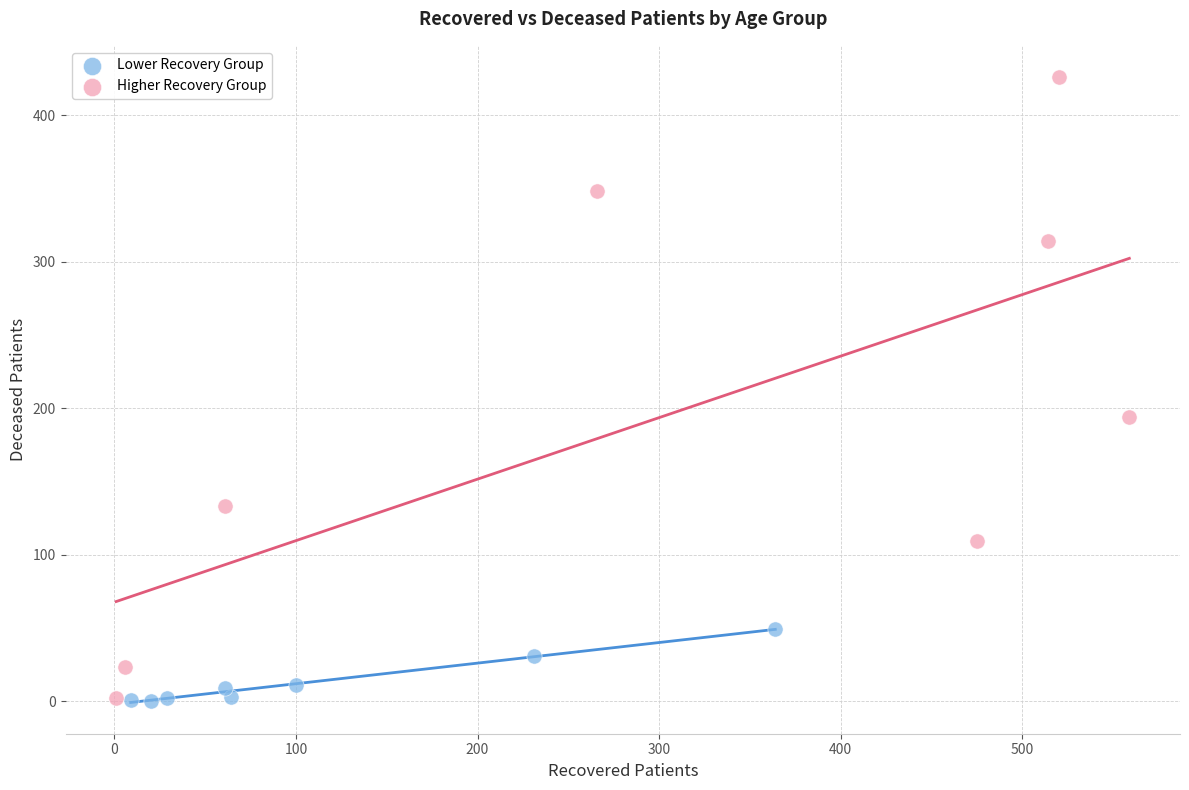

Which series contains the highest Y value?

Higher Recovery Group